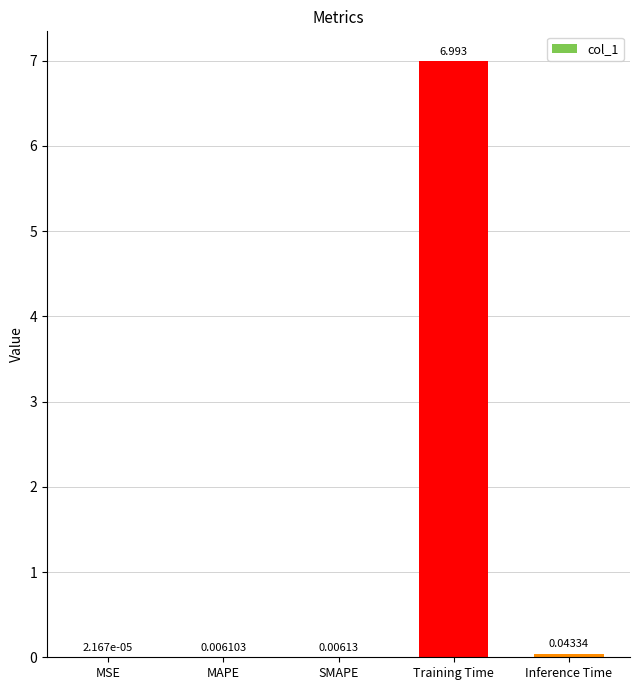

At which category does the chart reach its peak across all series?

Training Time